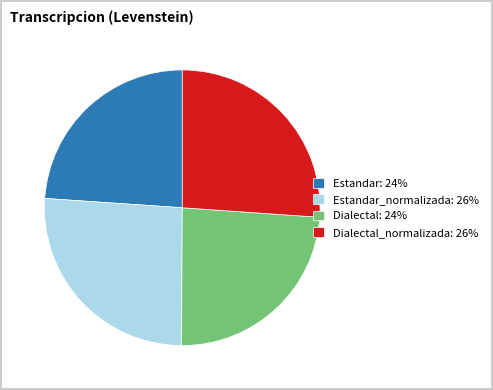

True or false: Estandar_normalizada: 26% accounts for 36% of the total.

False